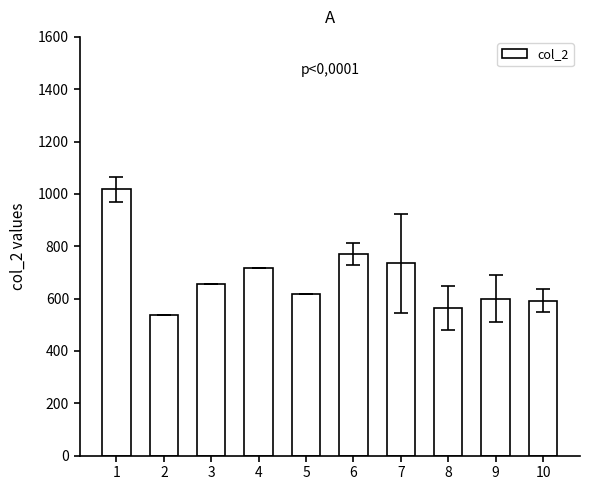

Reading right to left, list all the values displayed in this chart.

10=591	9=600	8=563	7=735	6=771	5=617	4=715	3=656	2=536	1=1017